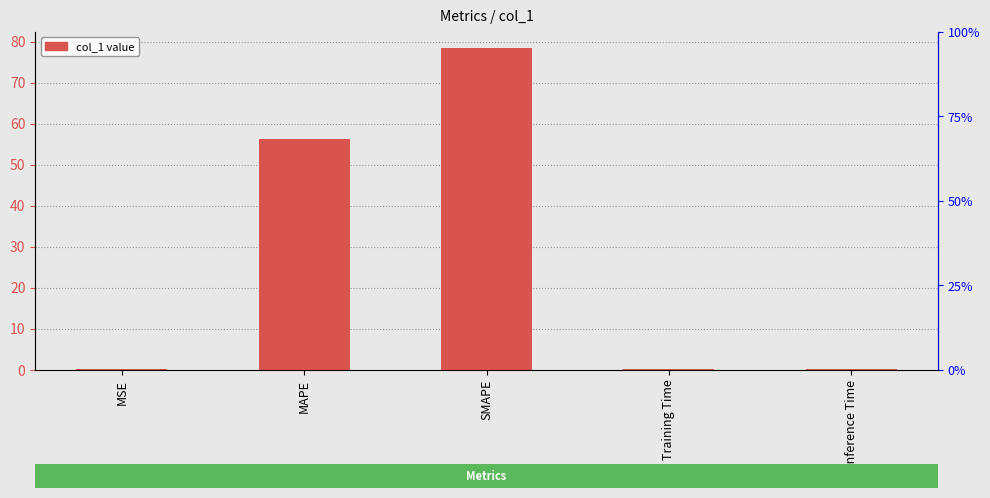

Rank the categories by value from highest to lowest.

SMAPE, MAPE, Inference Time, Training Time, MSE